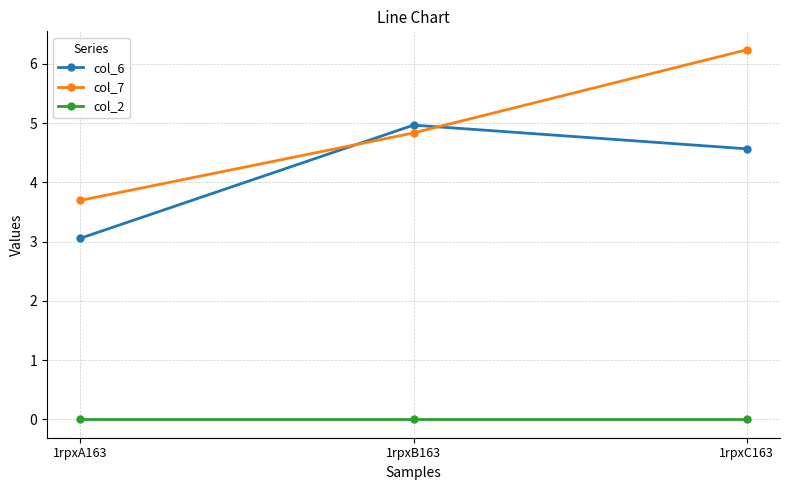

The value of col_7 at 1rpxA163 is 3.7. True or false?

True